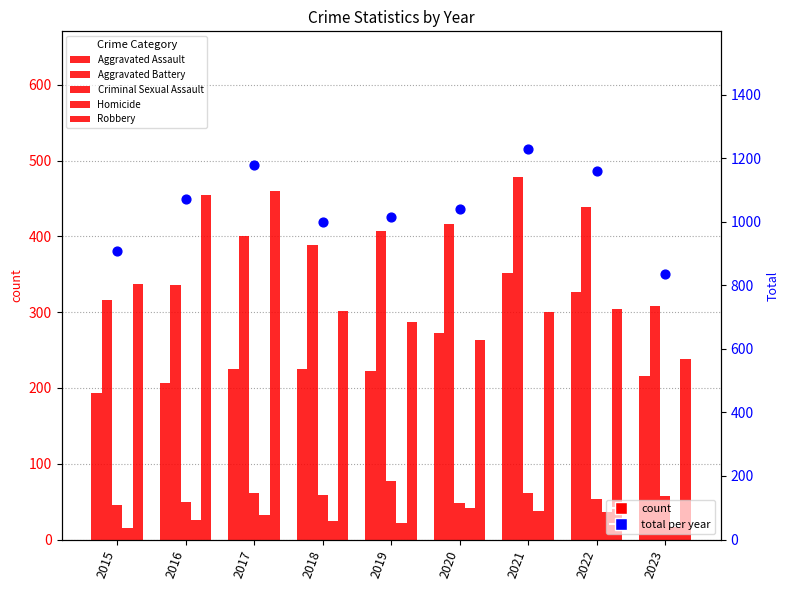

Which series contains the highest Y value?

Total (all categories)